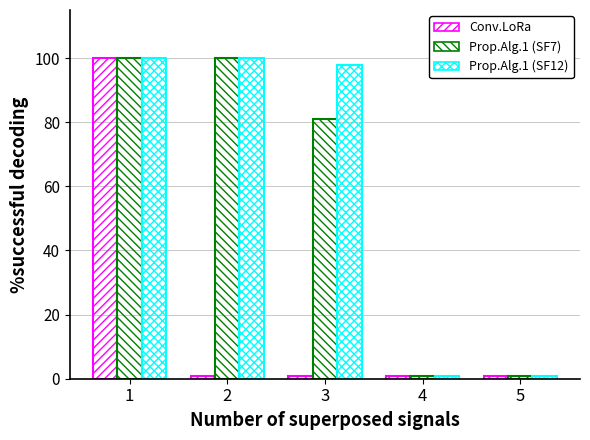

What is the difference between the maximum and minimum values in the Prop.Alg.1 (SF7) series?

99